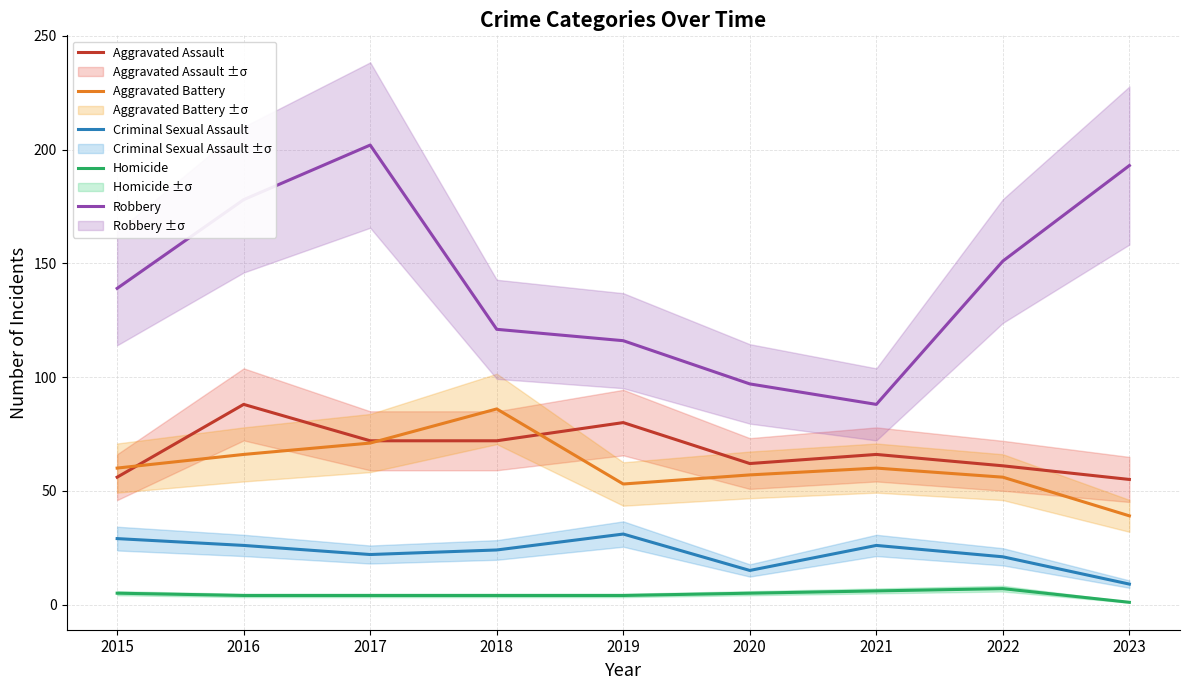

The value of Aggravated Battery at 2023 is 66. True or false?

False